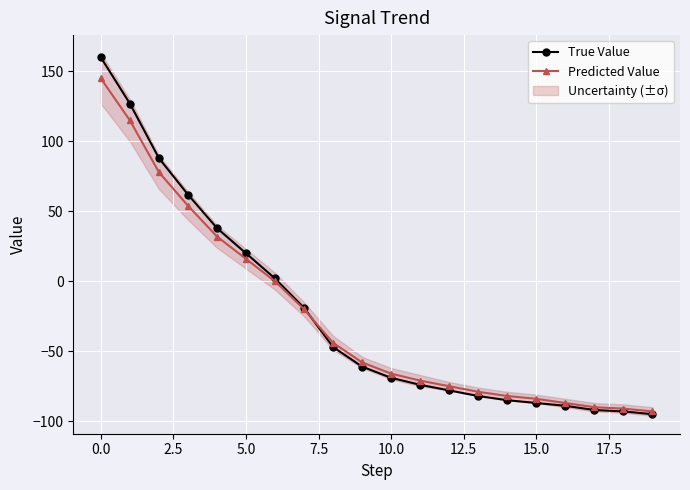

Rank the series by their average value, from highest to lowest.

True Value, Predicted Value